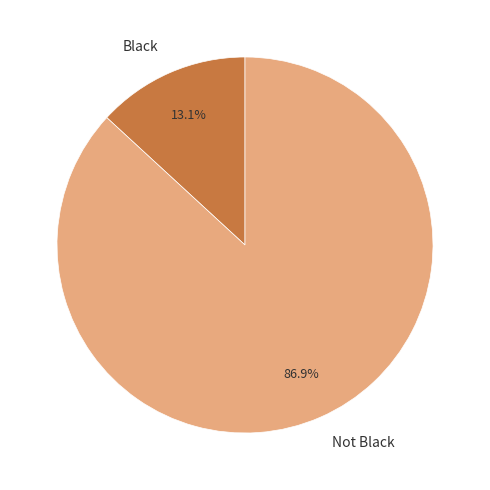

Approximately how many times larger is the value at Not Black compared to Black?

6.6